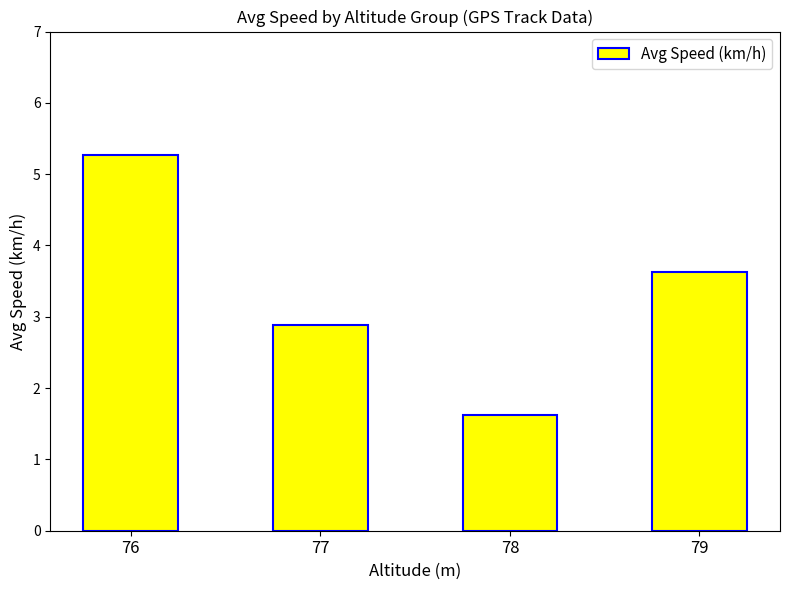

How many data points are above 3?

2